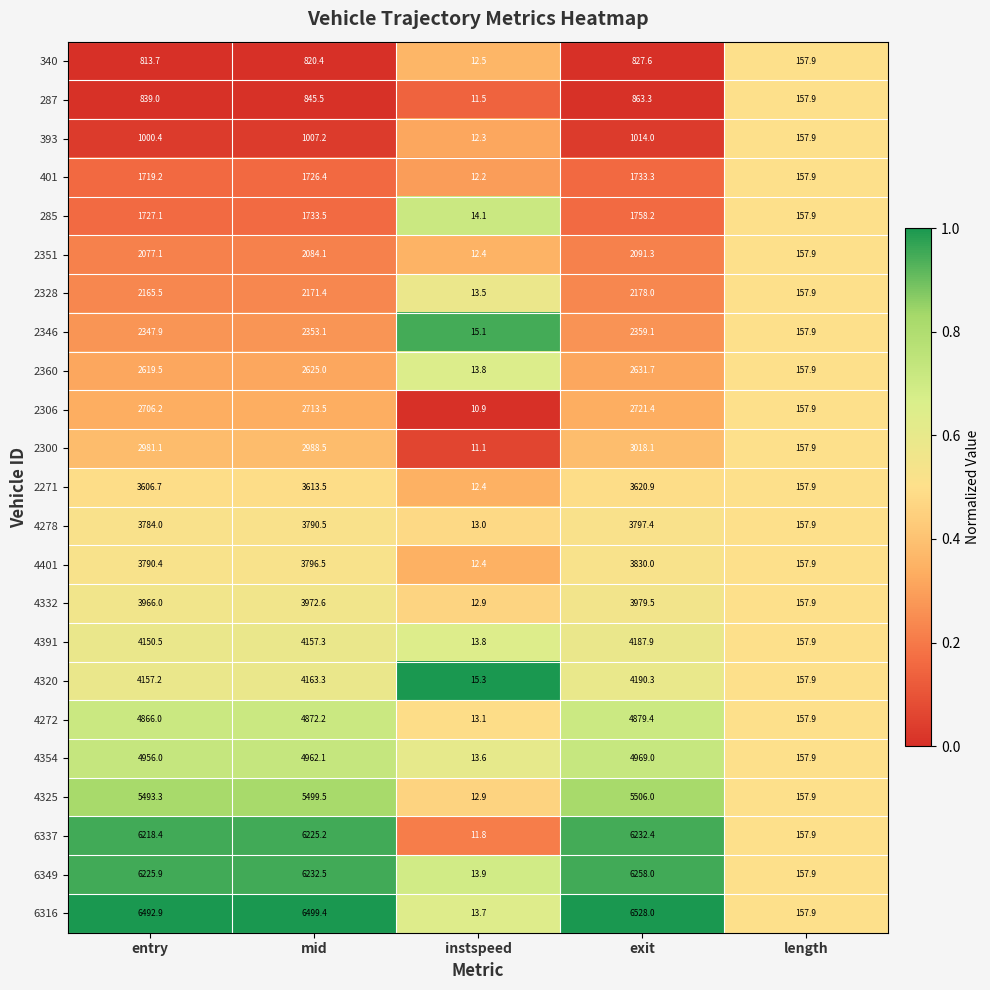

What is the difference between the maximum and minimum values in the 6337 series?

6220.6